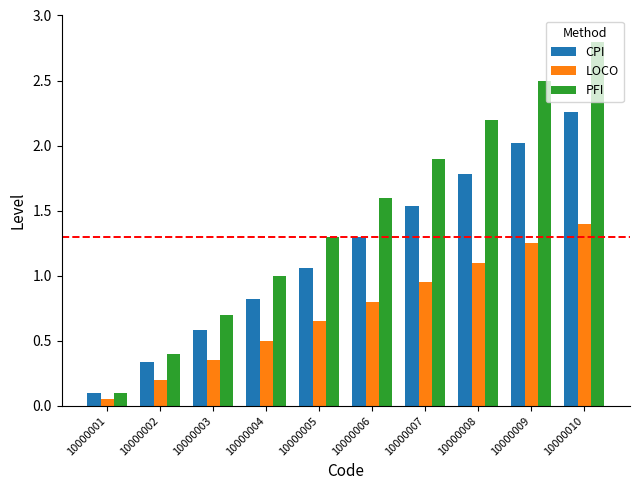

How many bars are there in total?

30